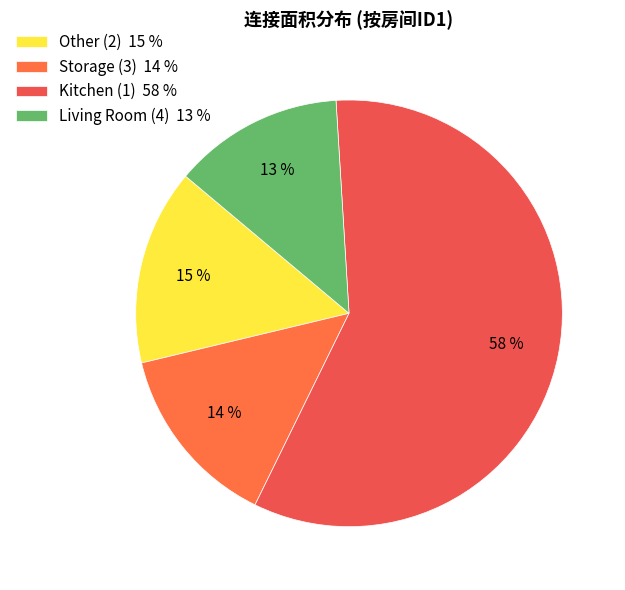

Which slice is the smallest?

Living Room (4) 13 %